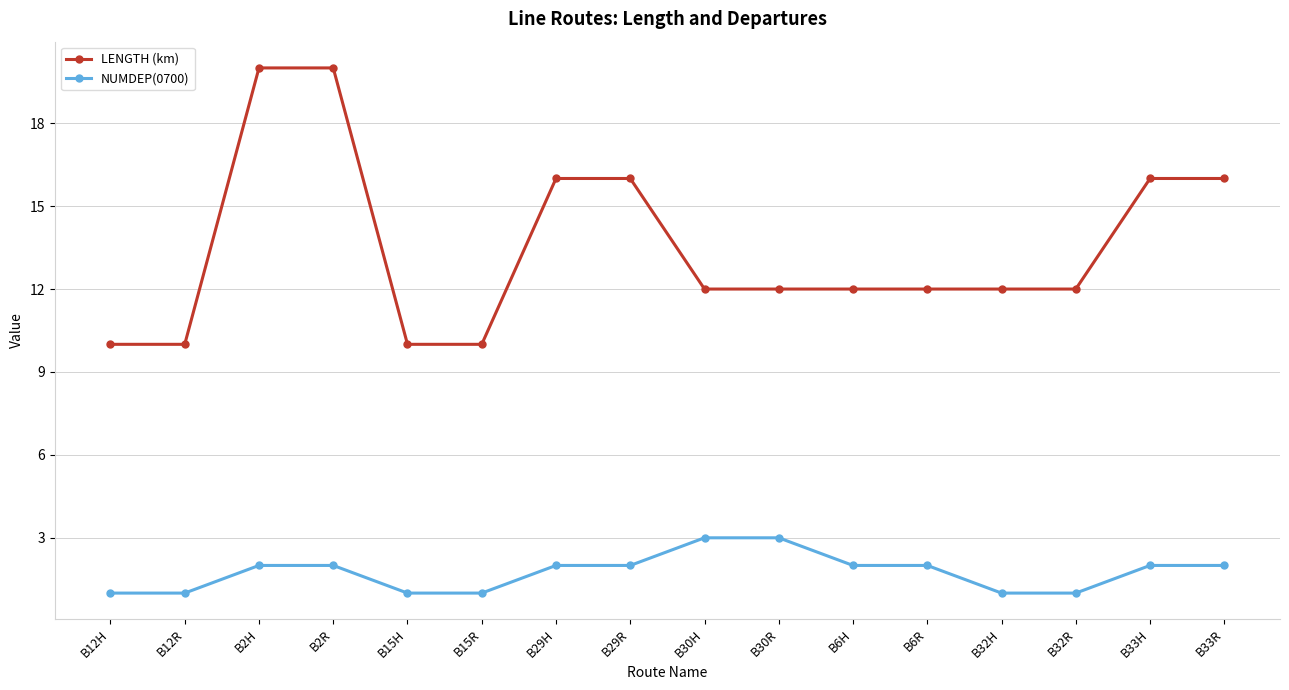

Is it true that LENGTH (km) equals 11 at B2H?

False